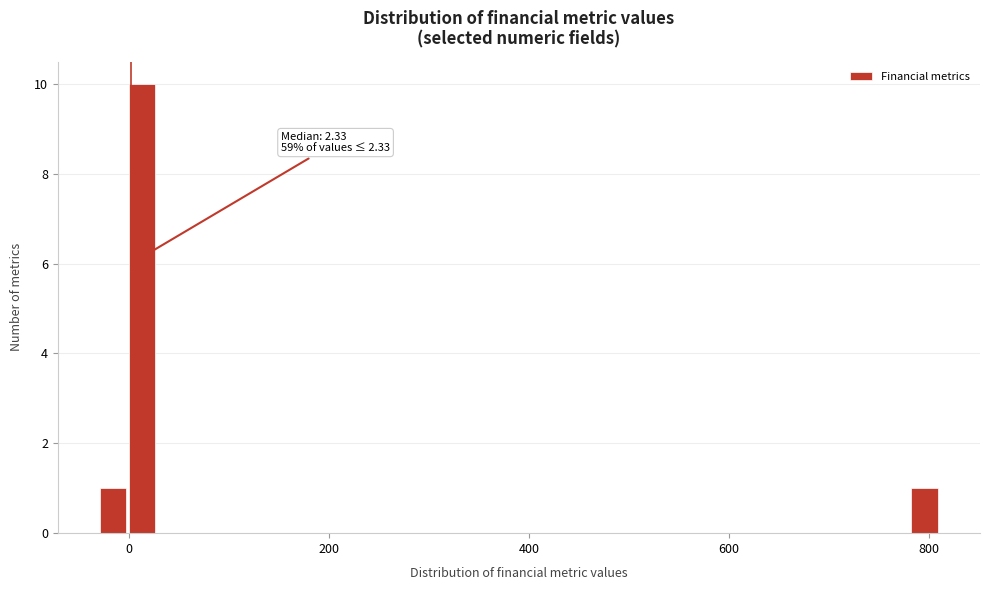

Around what value on the x-axis is the tallest bar? Give the approximate position of its centre, as read against the axis.

20